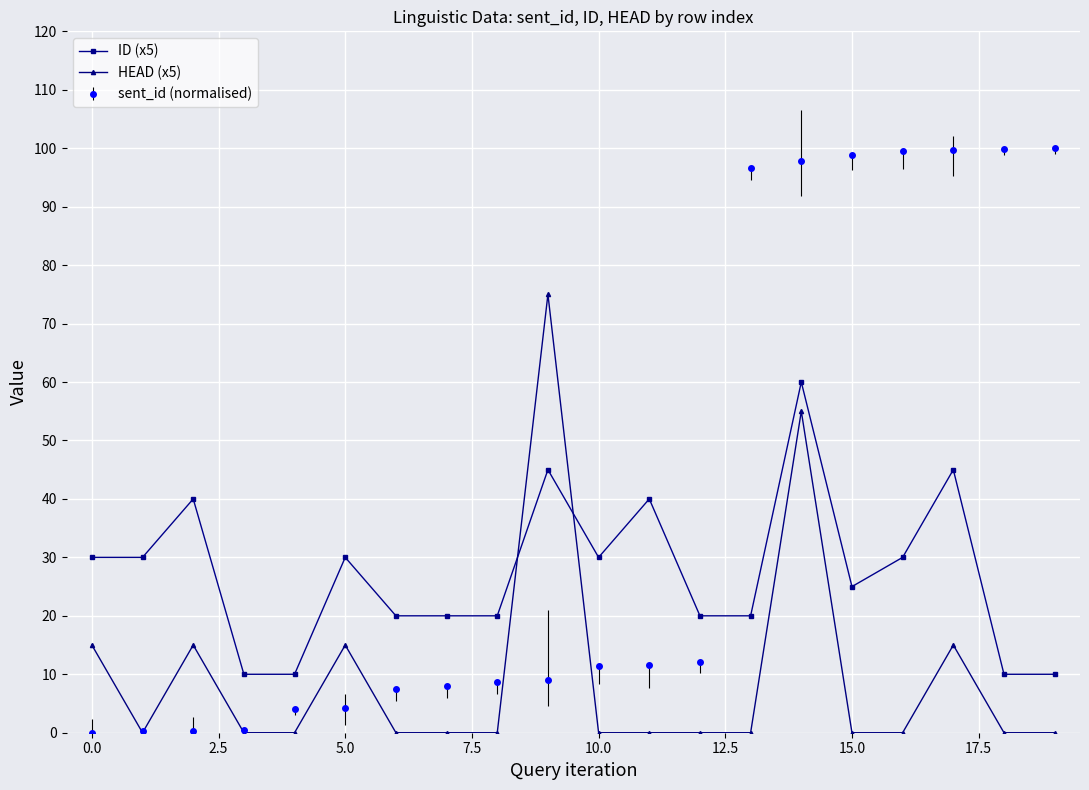

What is the value of the sent_id (normalised) point at the 8th from the left?

8.0